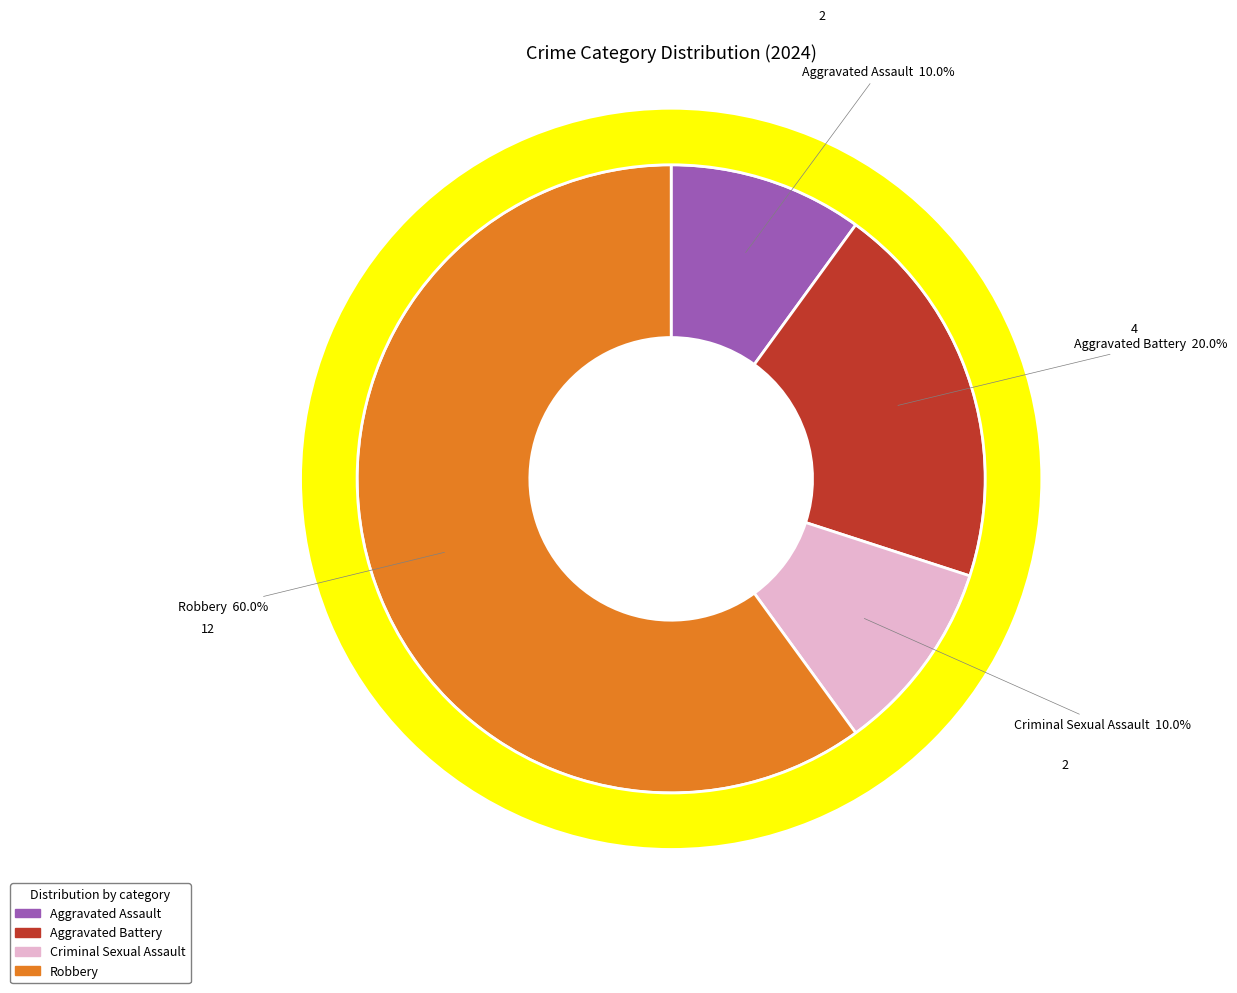

Do Criminal Sexual Assault and Robbery together represent more than half of the pie?

Yes